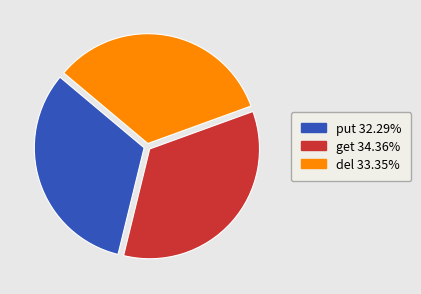

What is the ratio of the value at put to the value at del?

1.0